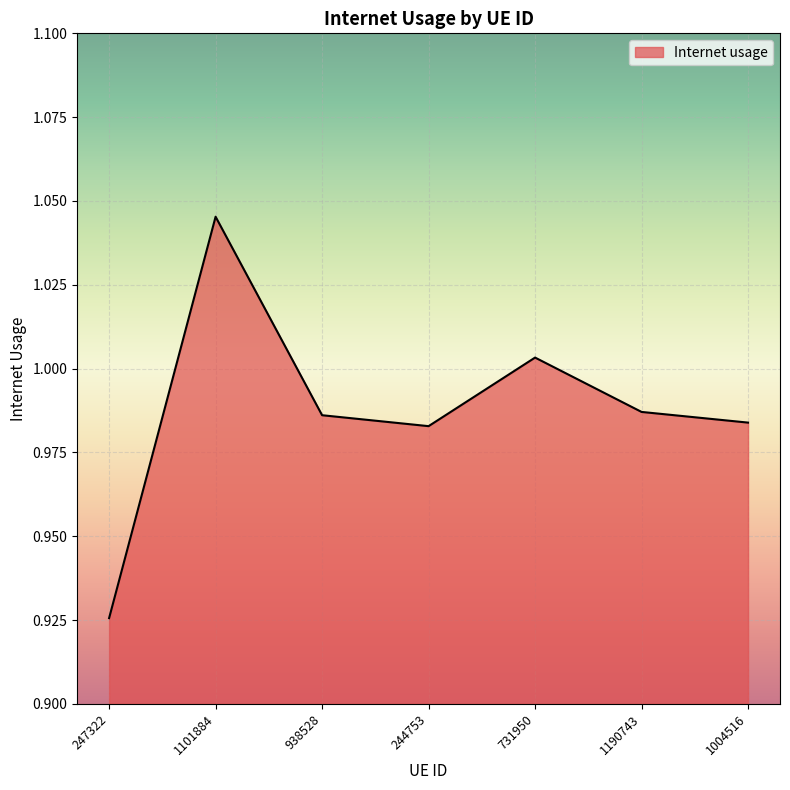

True or false: the data has more than 1 interior local peaks.

True